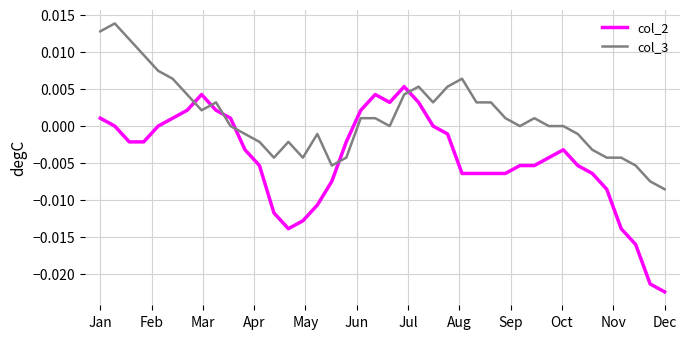

Which series has the largest range (max minus min)?

col_2